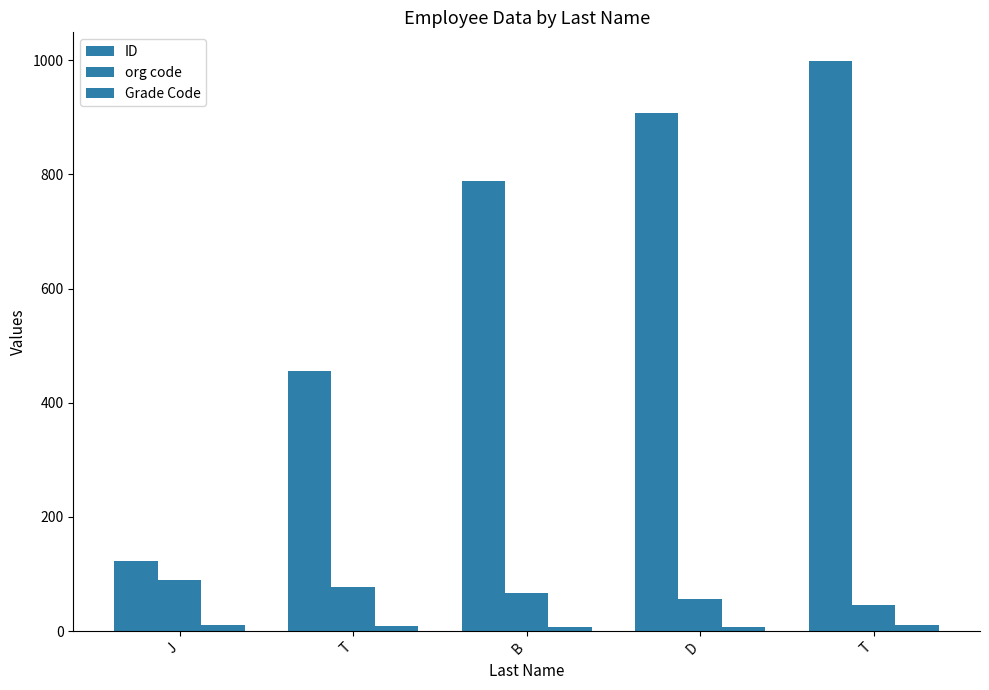

What is the difference between the second highest and second lowest values in the org code series?

22